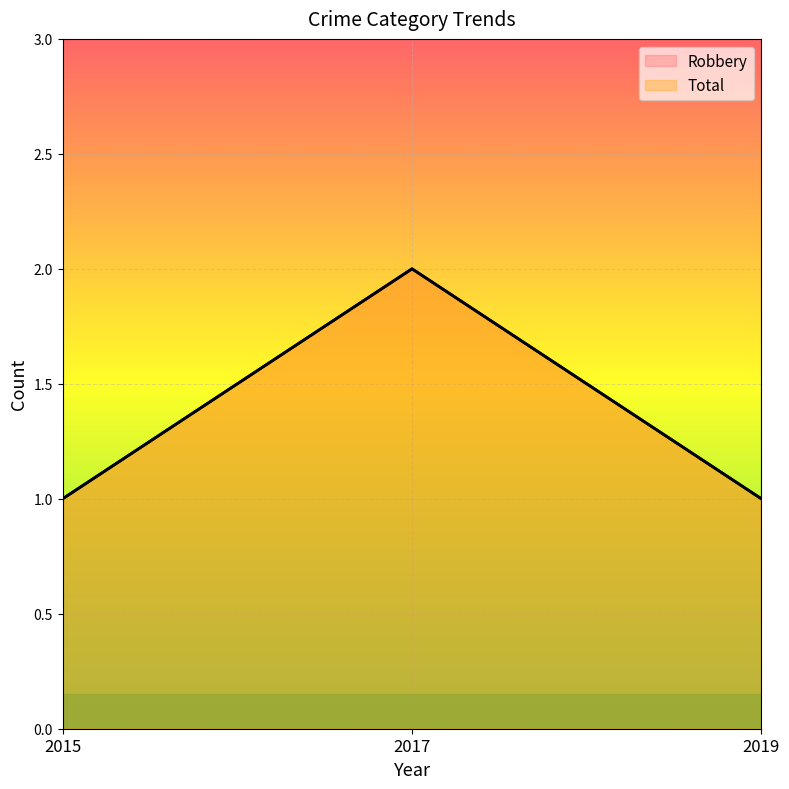

At how many categories does at least one series exceed 1?

1